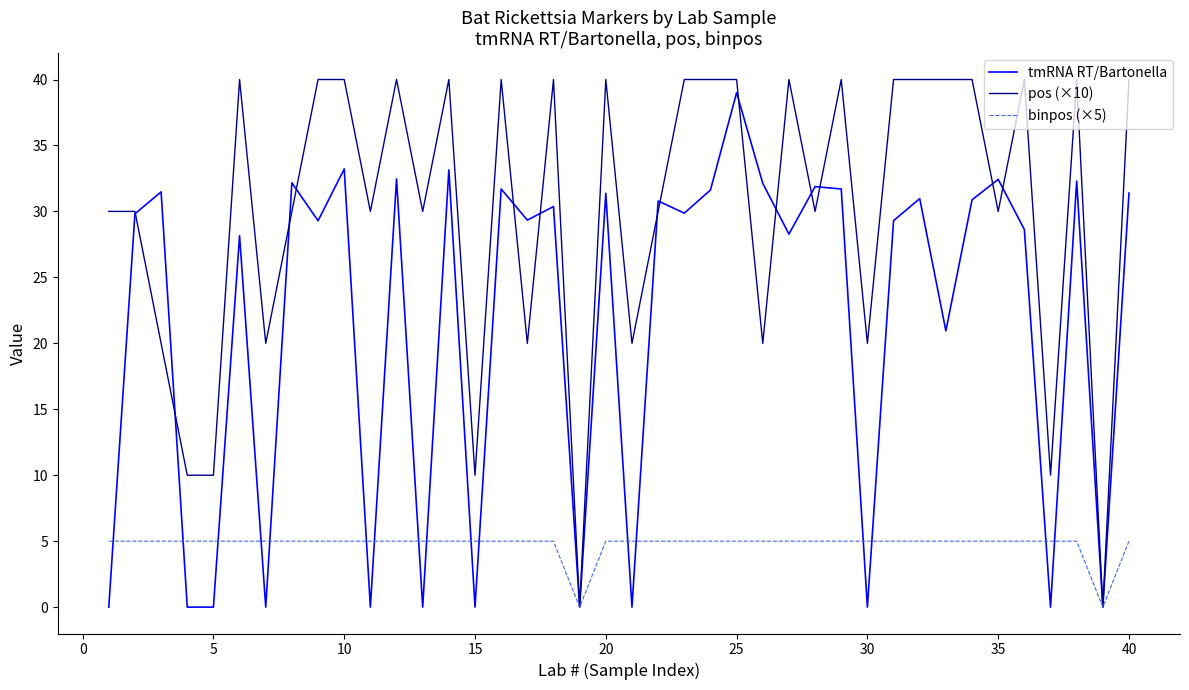

What is the greatest value displayed?

40.0